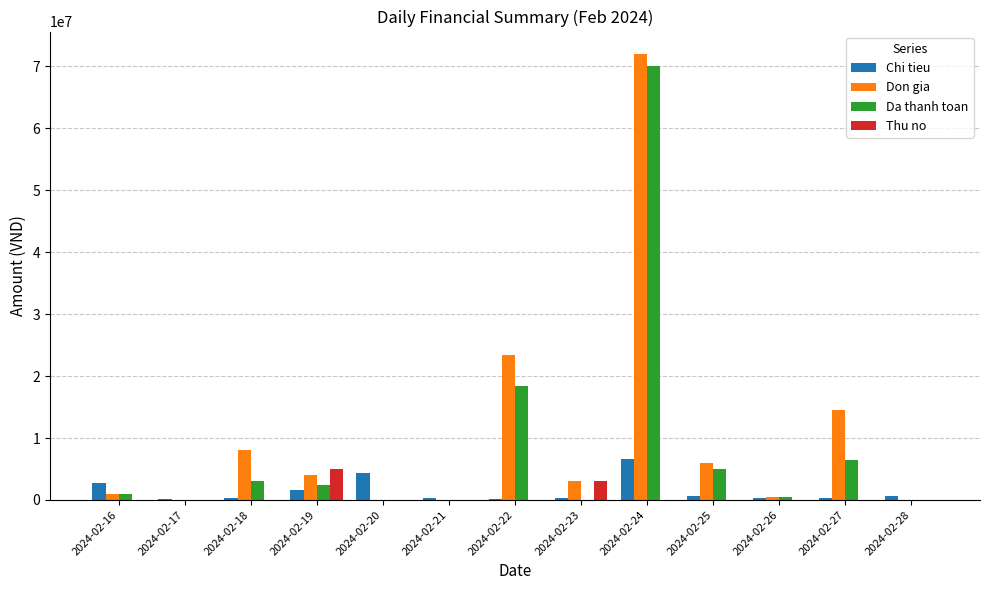

Is it true that Thu no equals 0 at 2024-02-25?

True